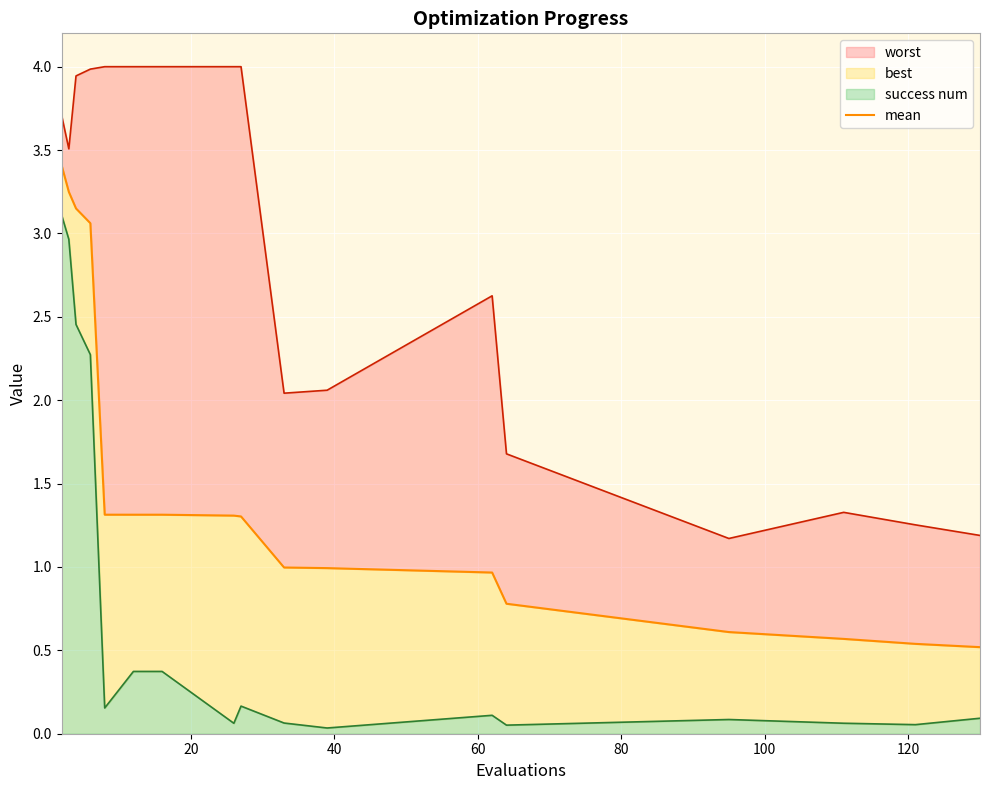

What is the sum of the values at 0 and 12?

4.2